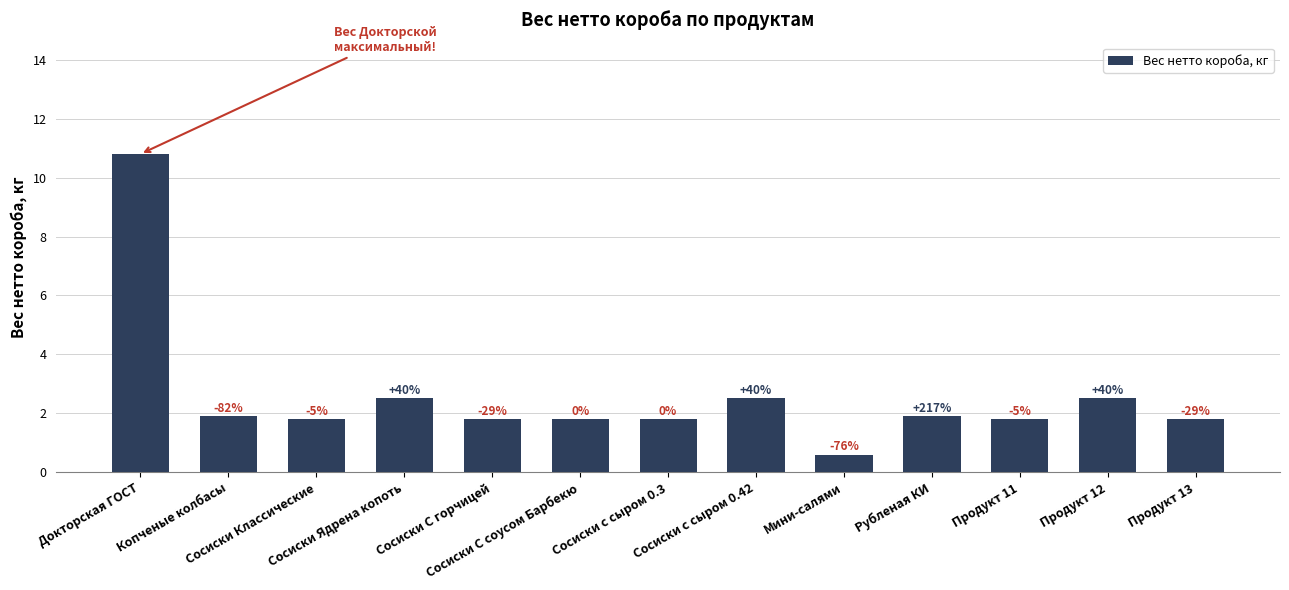

At which category does the chart reach its peak across all series?

Докторская ГОСТ